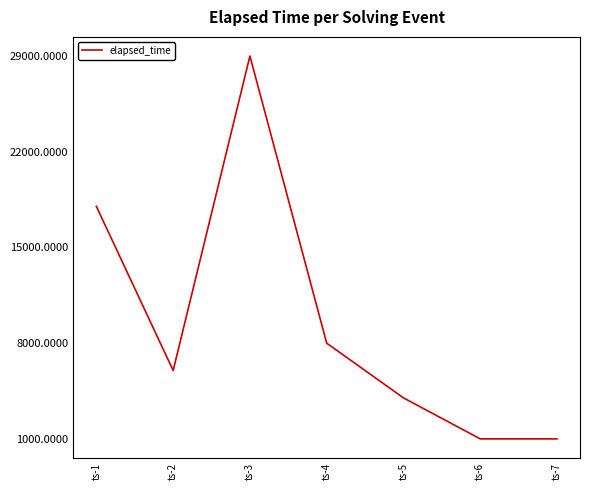

At which category does the chart reach its peak across all series?

ts-3